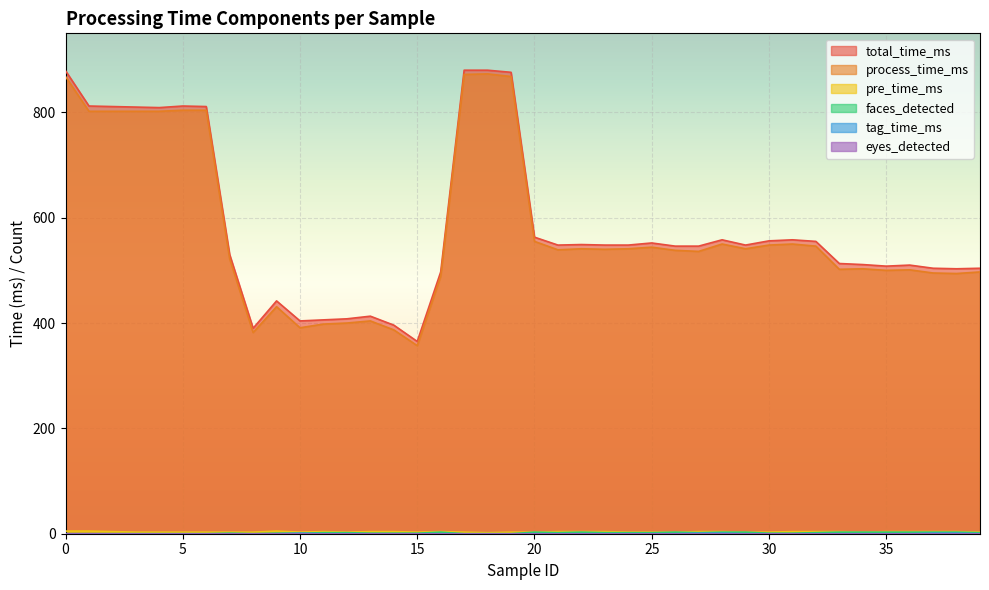

The value of process_time_ms at 19 is 868. True or false?

True